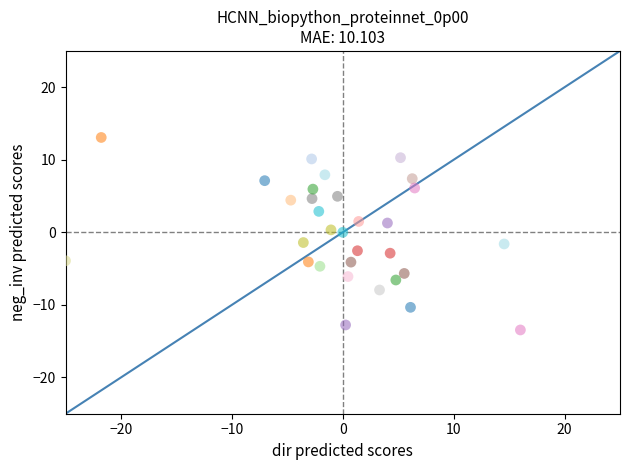

What is the range of Y values (max minus min)?

26.5